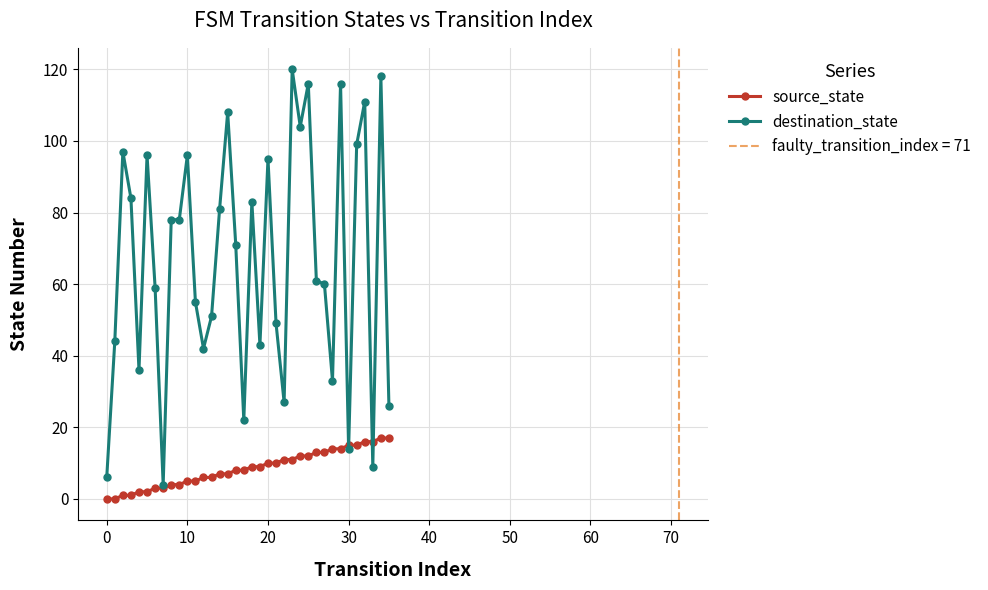

Is it true that destination_state equals 158 at 10?

False